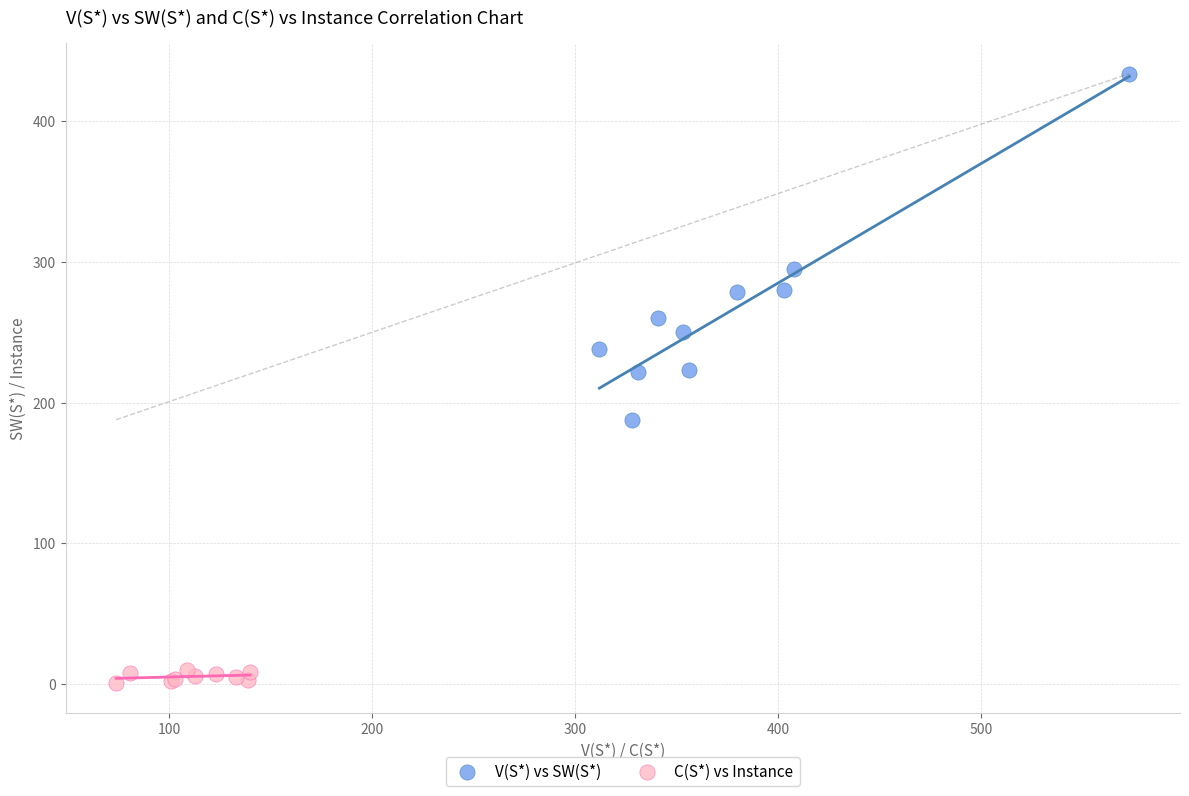

Which series reaches the maximum Y coordinate?

V(S*) vs SW(S*)